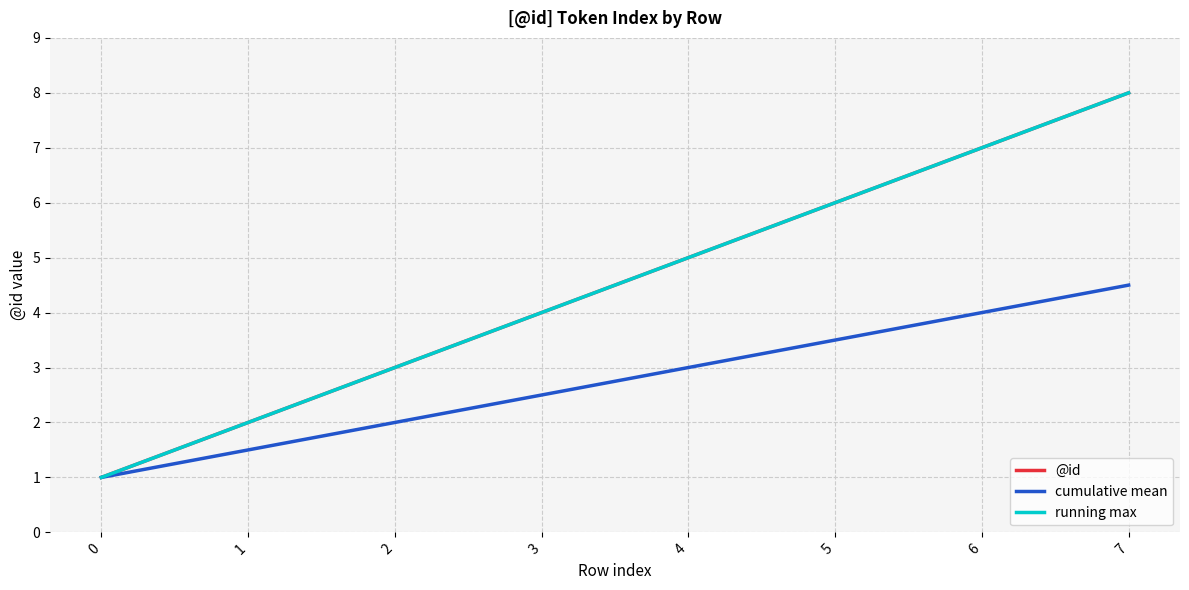

Is this an area chart (filled region under the line)?

No